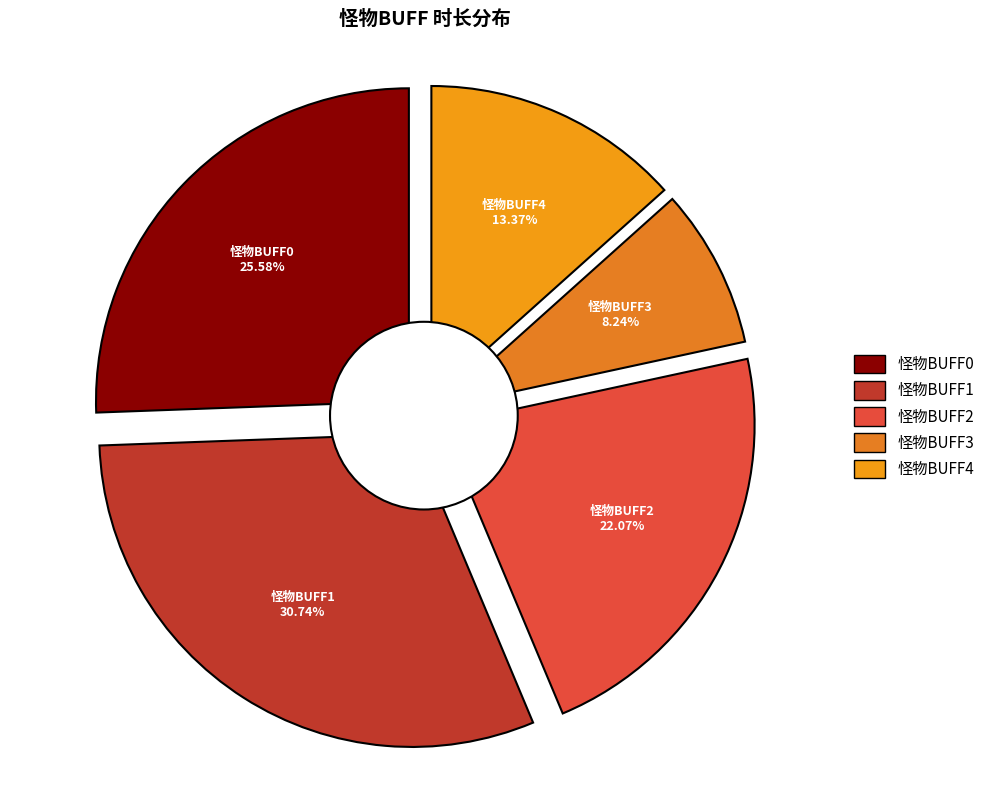

Count the number of slices in the pie.

5